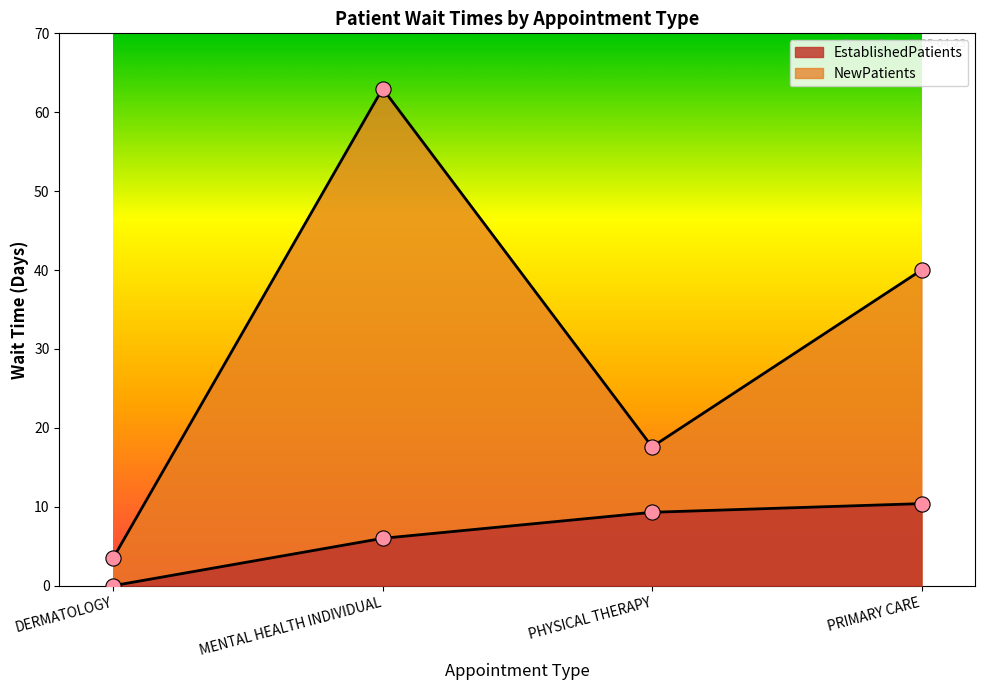

Which series contains the lowest Y value?

EstablishedPatients